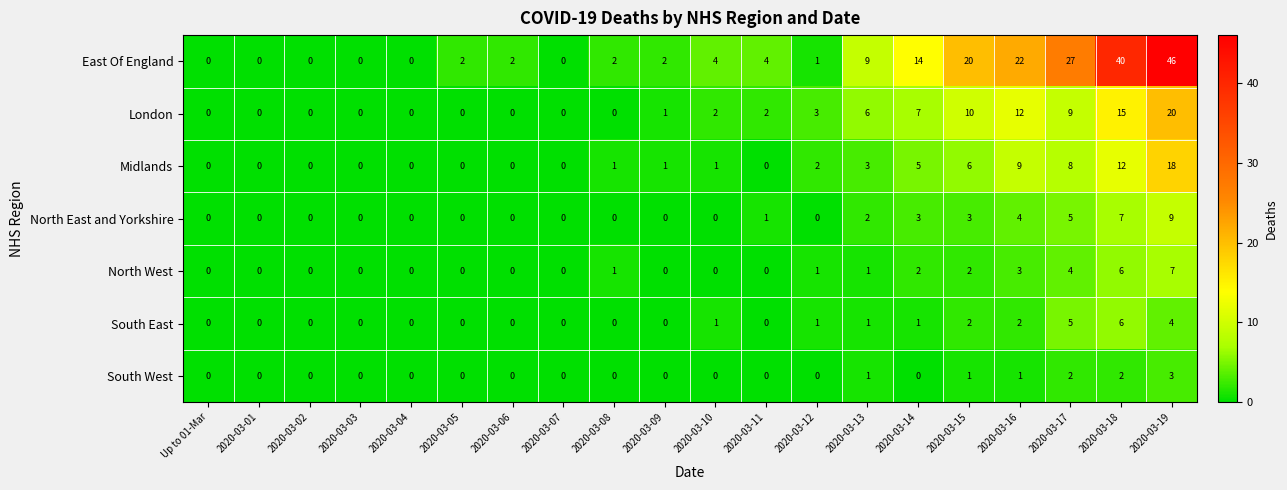

What is the difference between the North East and Yorkshire values at 2020-03-19 and 2020-03-12?

9